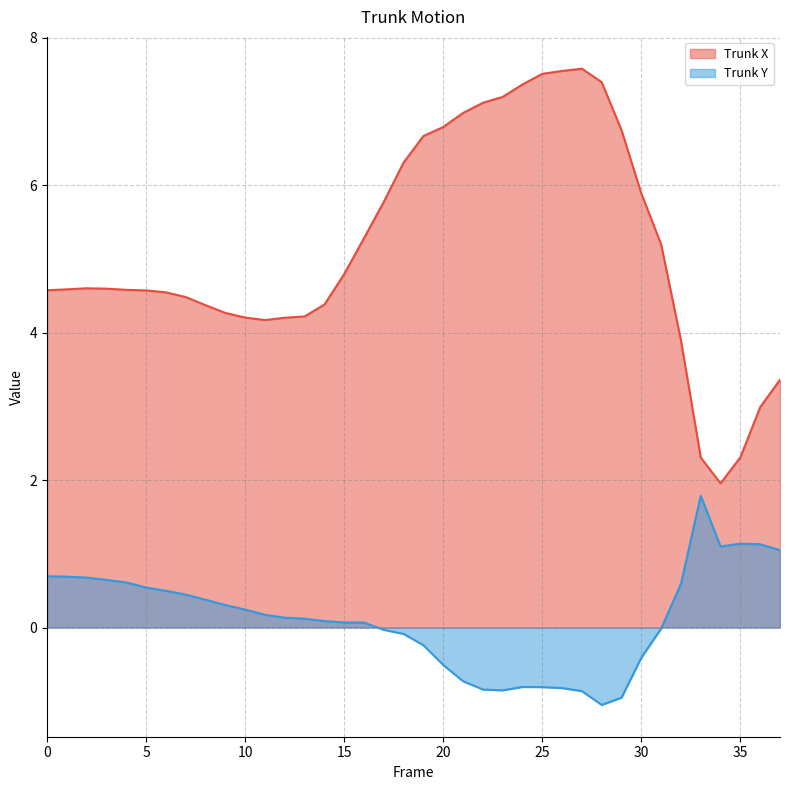

Between 30 and 35, which series saw the biggest shift?

Trunk X